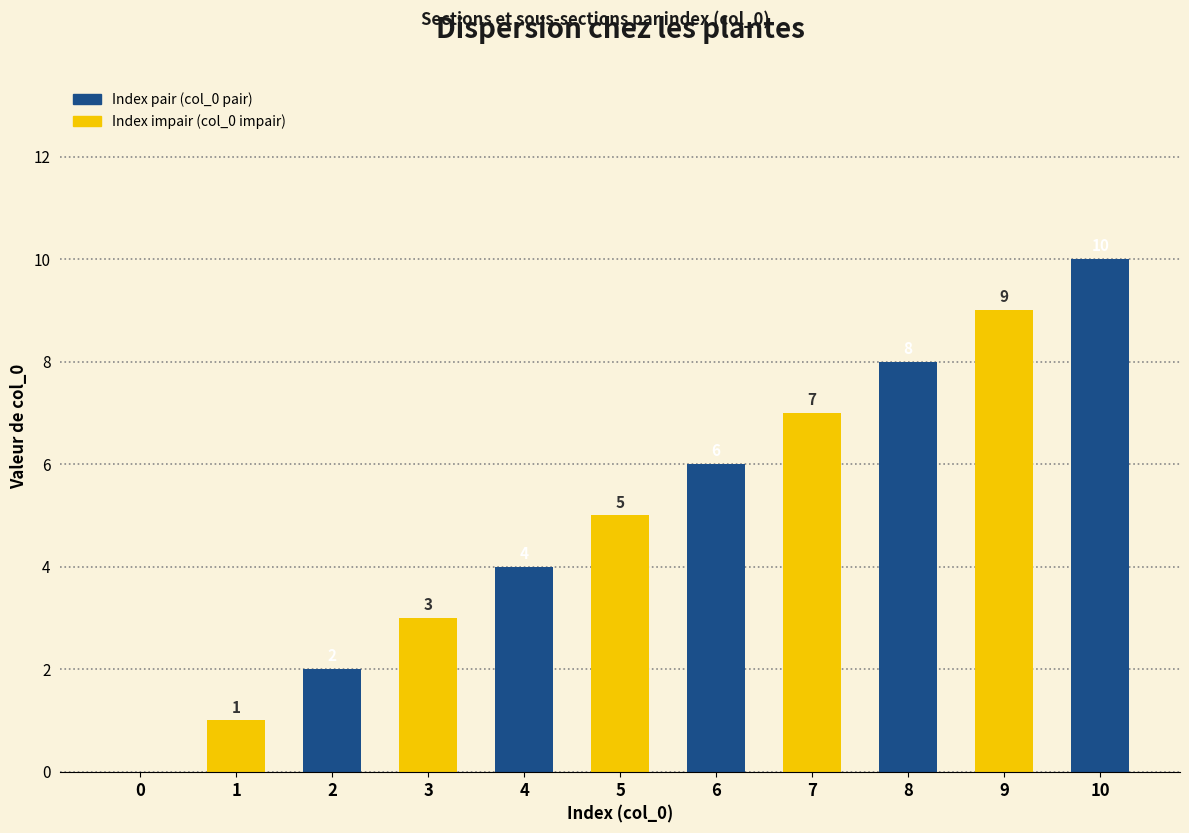

Are the bars horizontal?

No